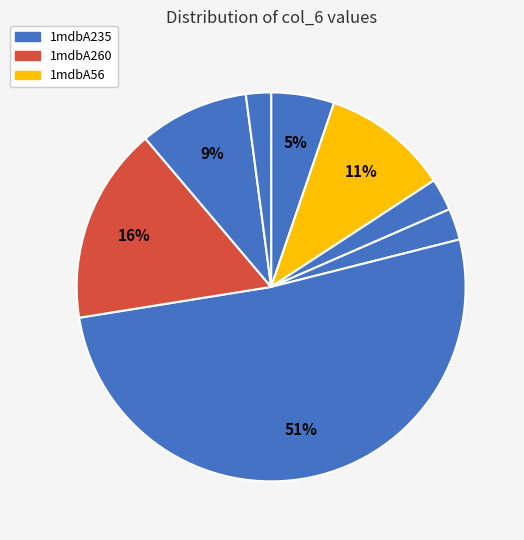

How many segments does this pie chart have?

8